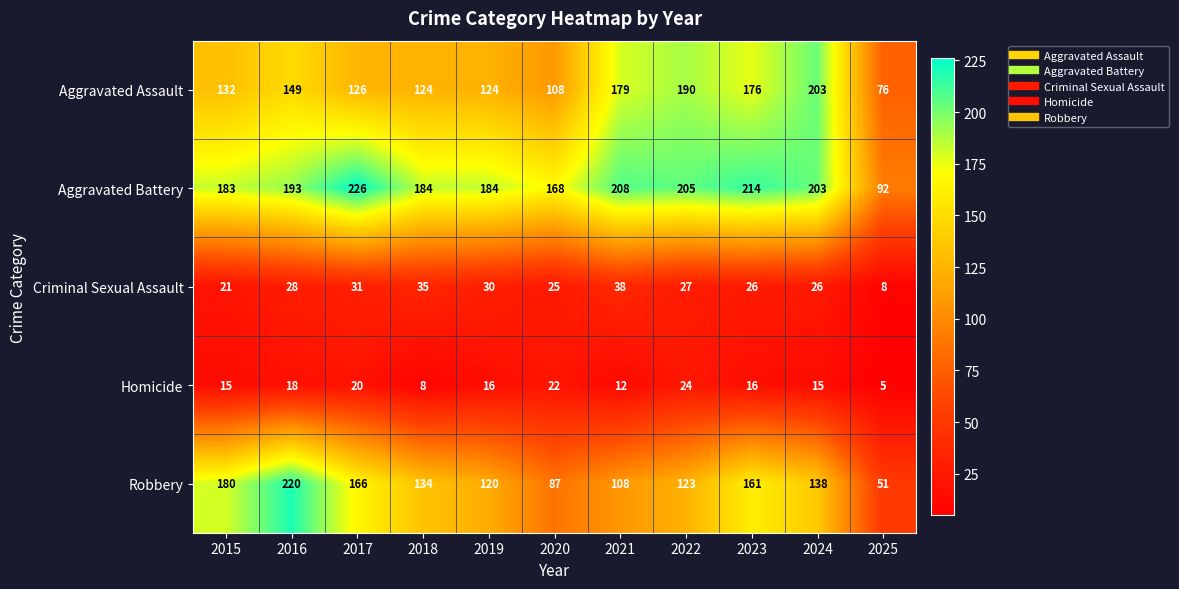

At which category is the sum across all series the highest?

2016